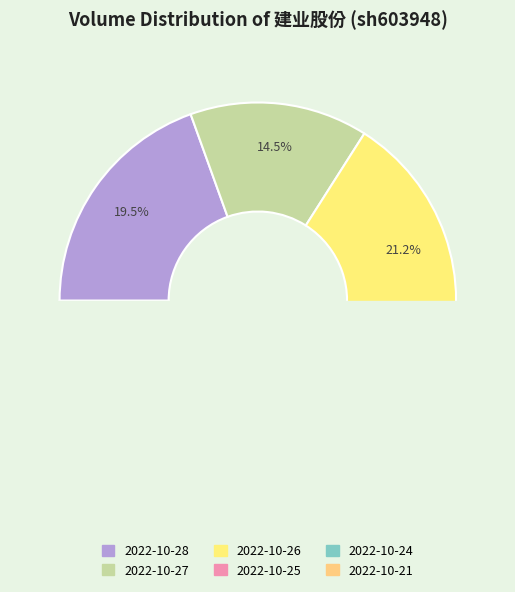

How many segments does this pie chart have?

6